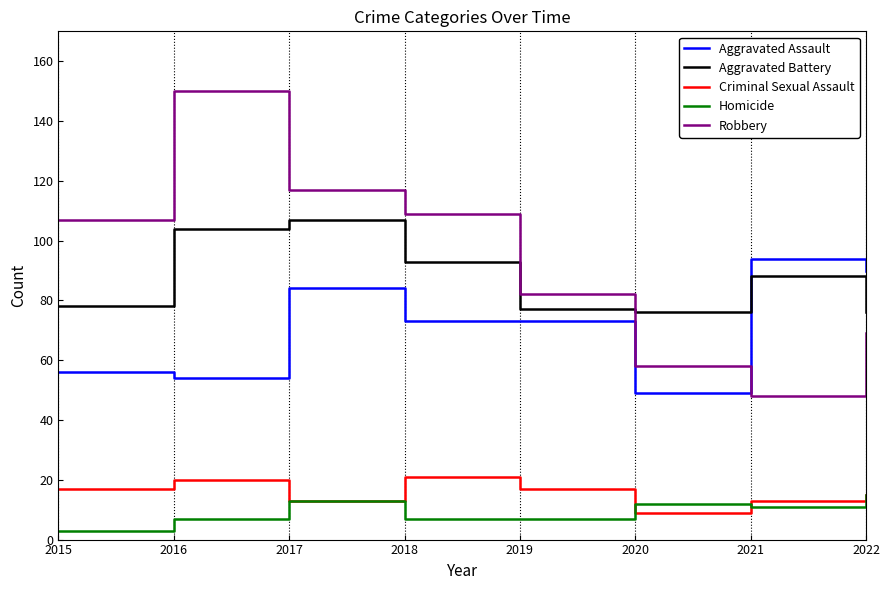

Is it true that Aggravated Battery equals 121 at 2021?

False